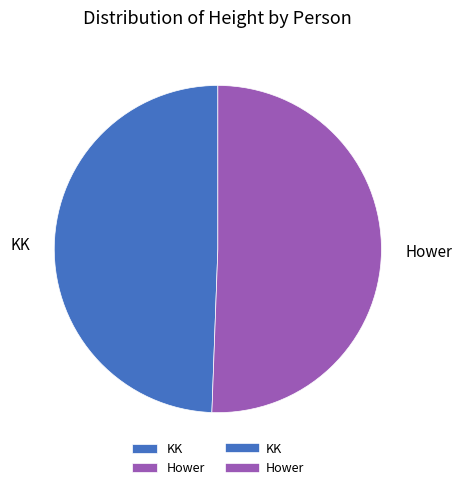

Is it true that KK is 38% of the pie?

False